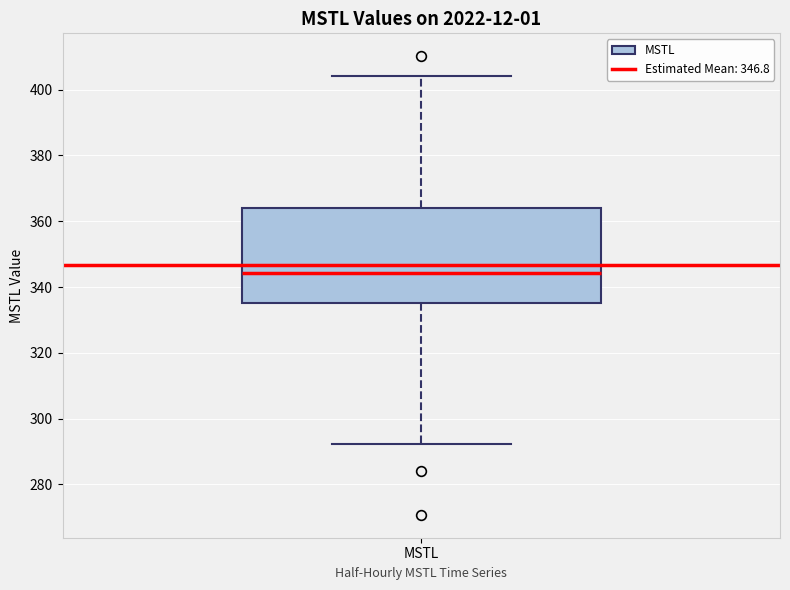

Read this box plot against the y-axis: the position of the median line, the range covered by the box, and the ends of both whiskers. The values are not printed on the chart, so give them approximately, as read against the axis.

median 344, box 336 to 364, whiskers 292 to 404